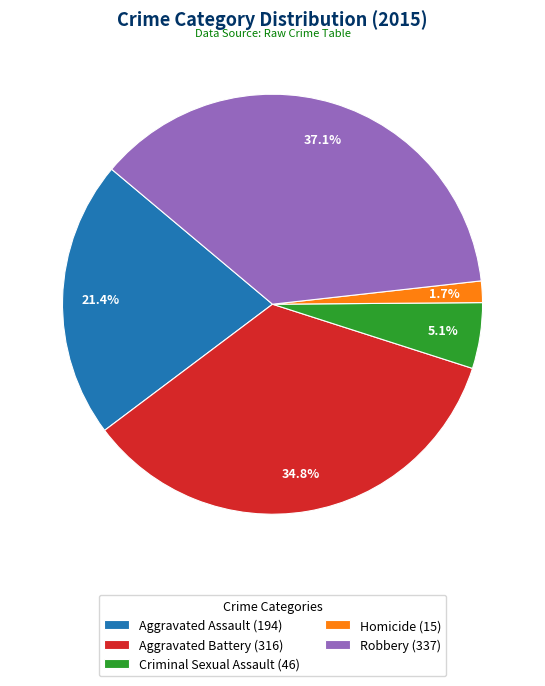

To the nearest percent, what percentage of the pie is Homicide?

2%